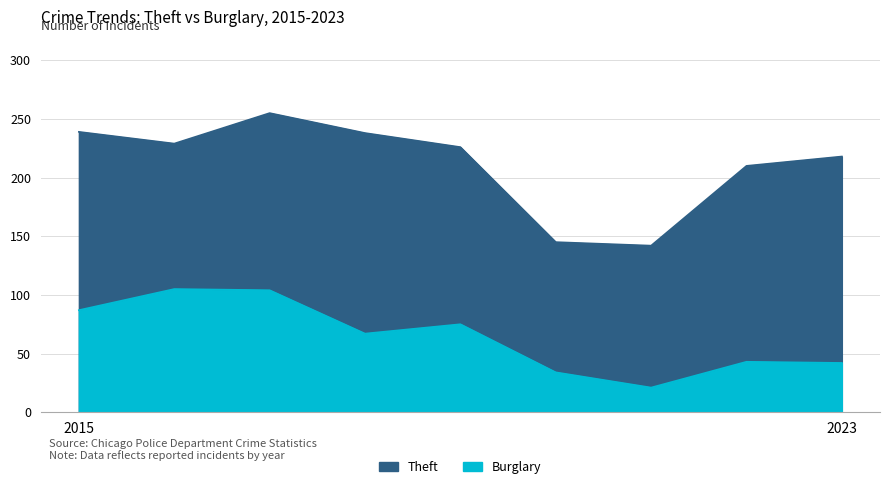

What are all the series names shown in the legend?

Theft, Burglary